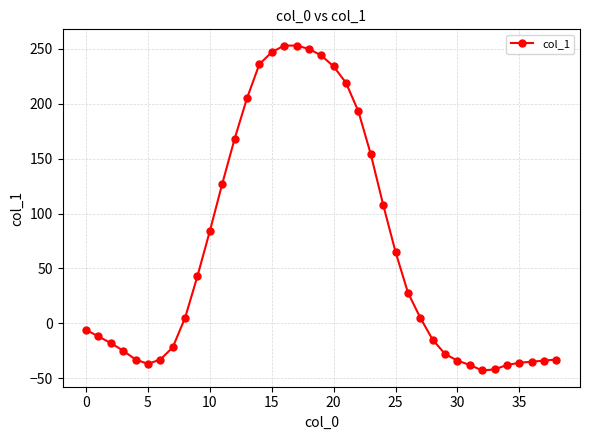

What is the average value?

66